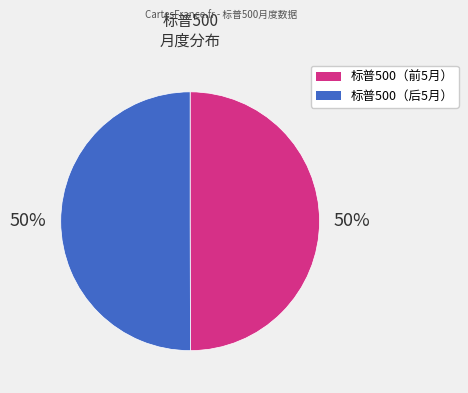

To the nearest percent, what is the average slice percentage?

50%